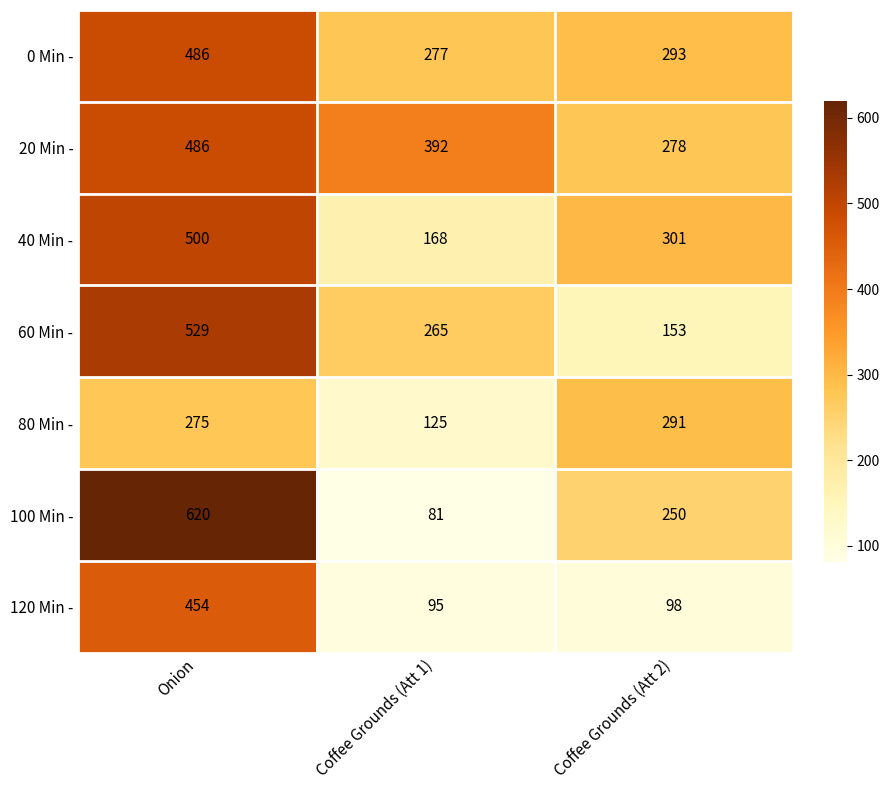

At which category is the sum across all series the highest?

Onion